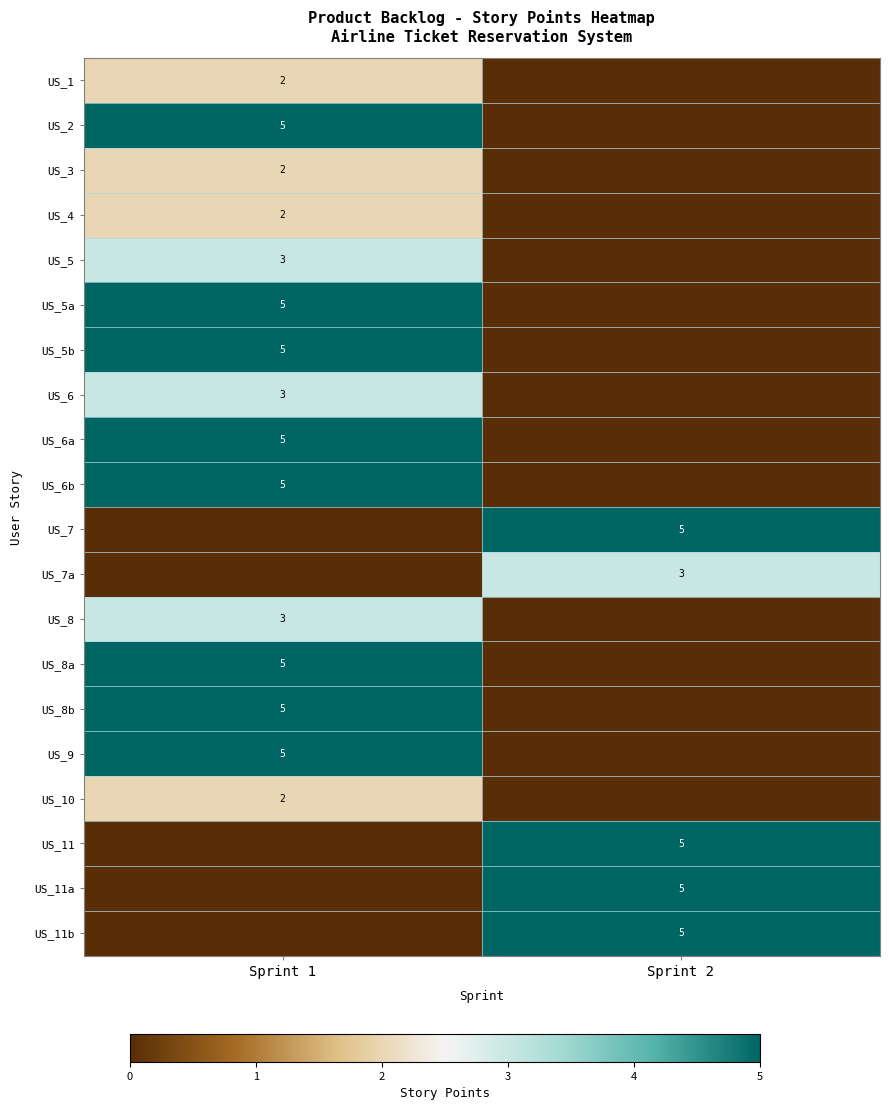

What is the spread (max minus min) of values at Sprint 2?

5